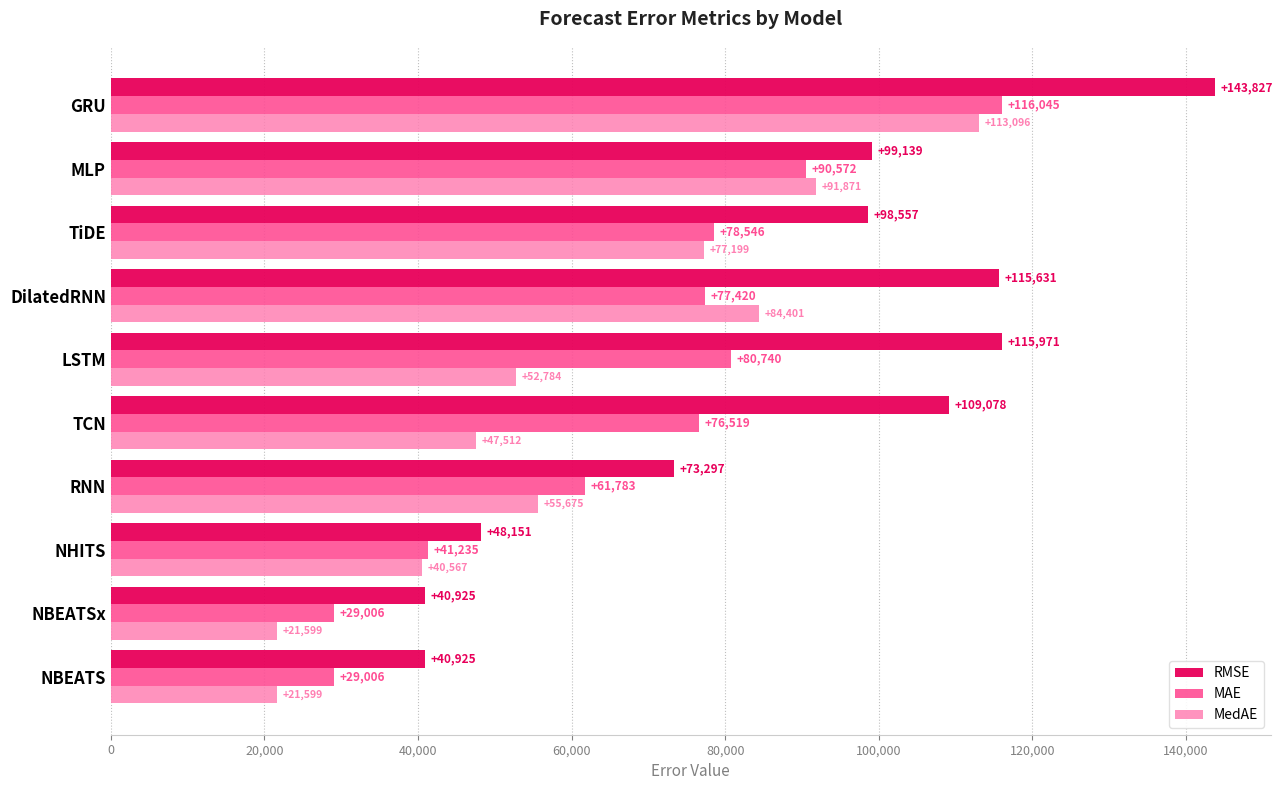

Where is RMSE nearest to the value 92375?

TiDE